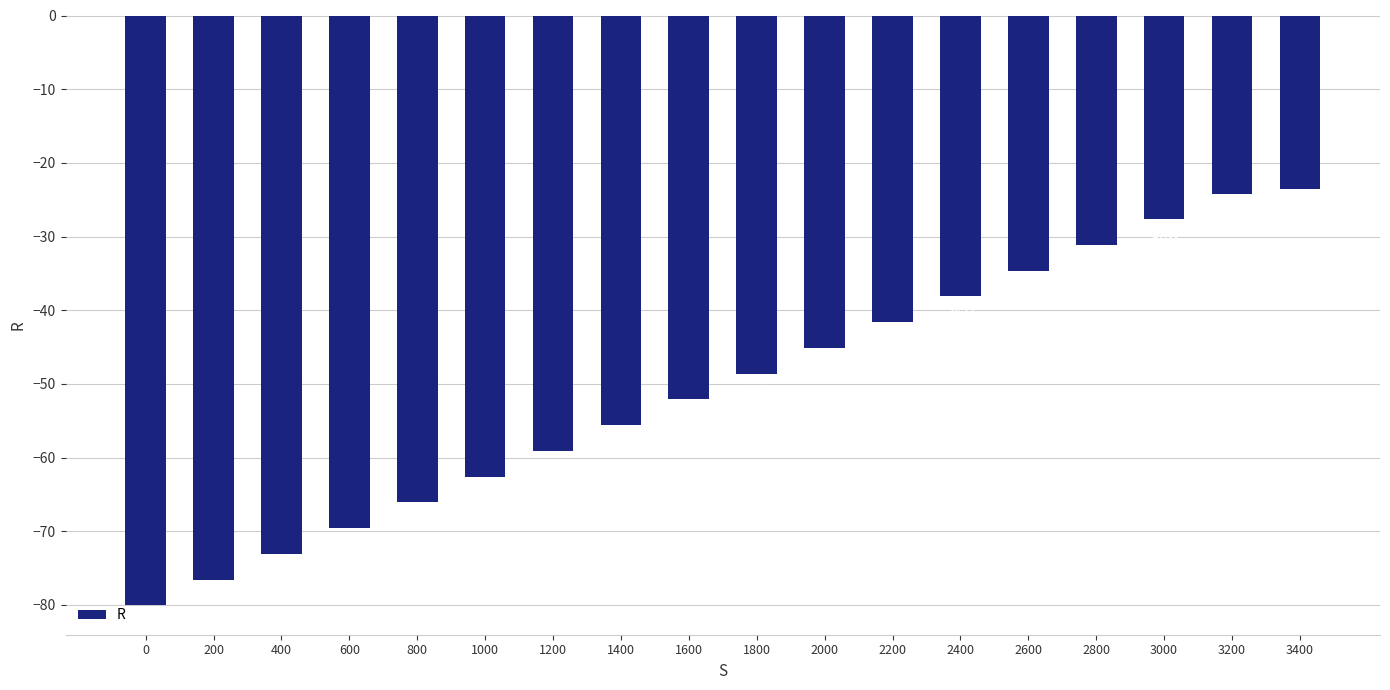

What is the difference between the maximum and second lowest values?

52.9